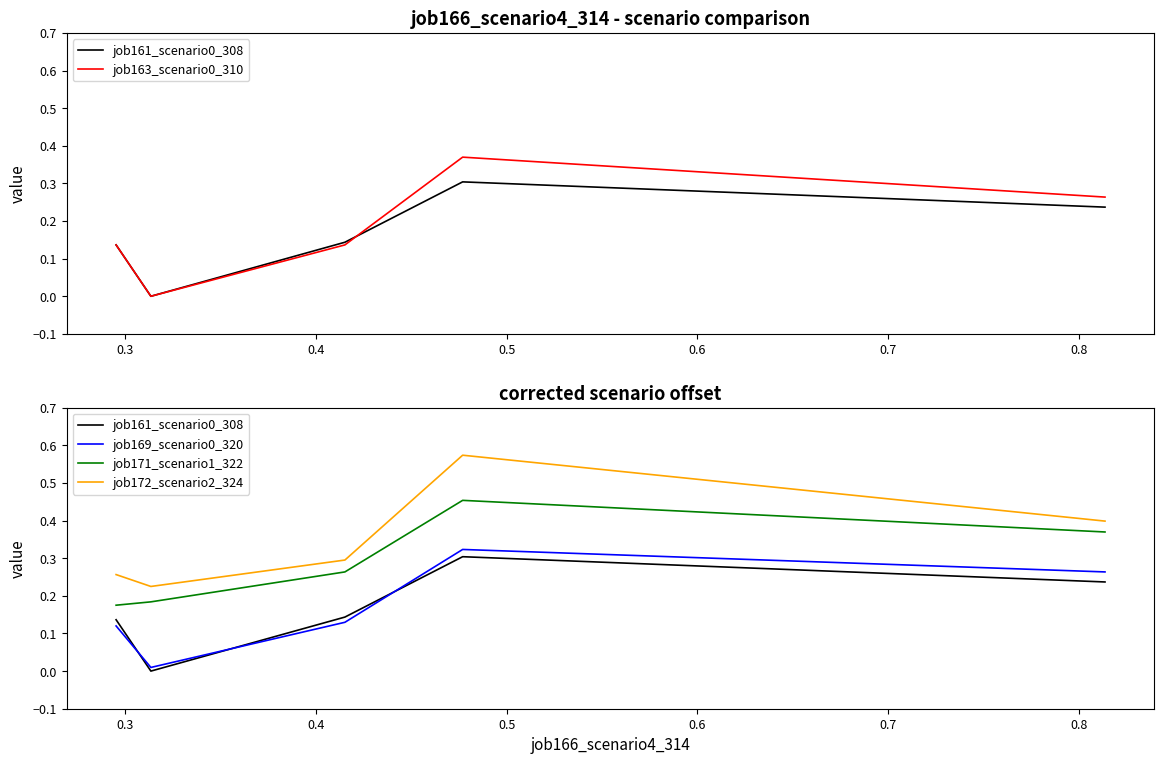

Is it true that job161_scenario0_308 equals 0.1 at 0.3?

False